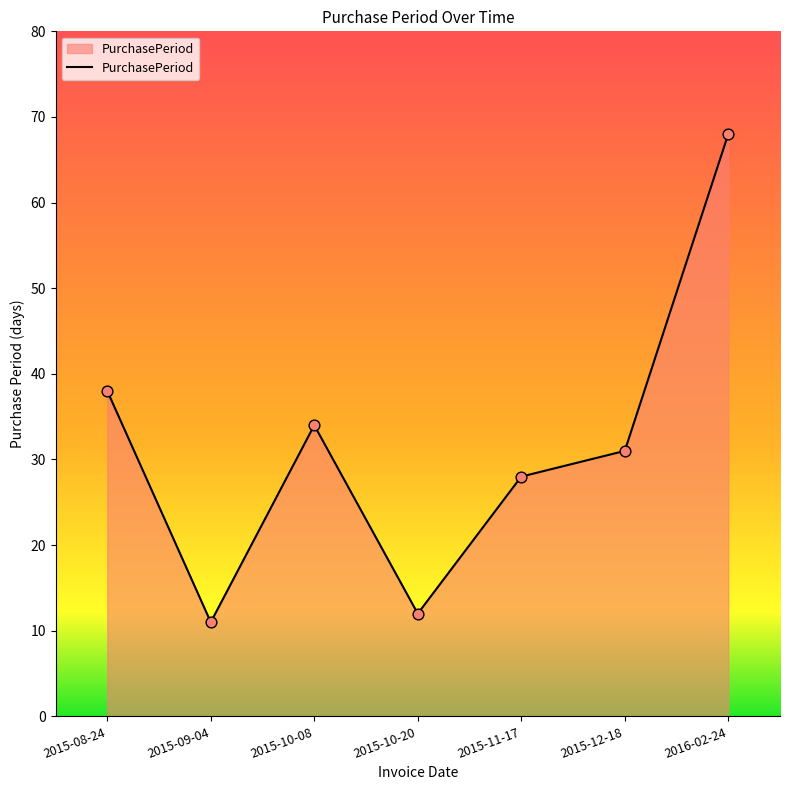

What is the change in value from 2015-10-20 to 2015-11-17?

+16